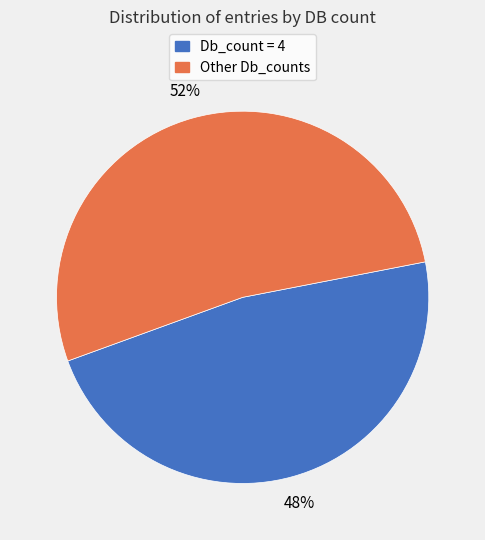

To the nearest percent, what is the average slice percentage?

50%